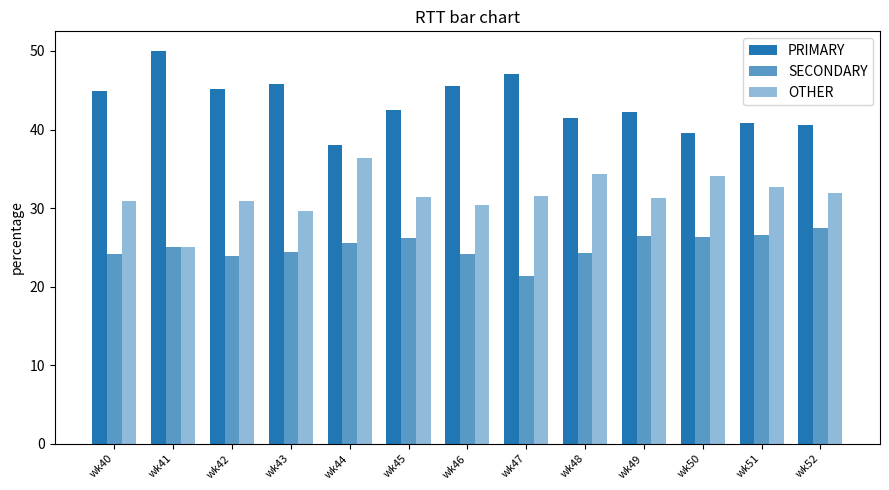

How many data points does each series have?

13